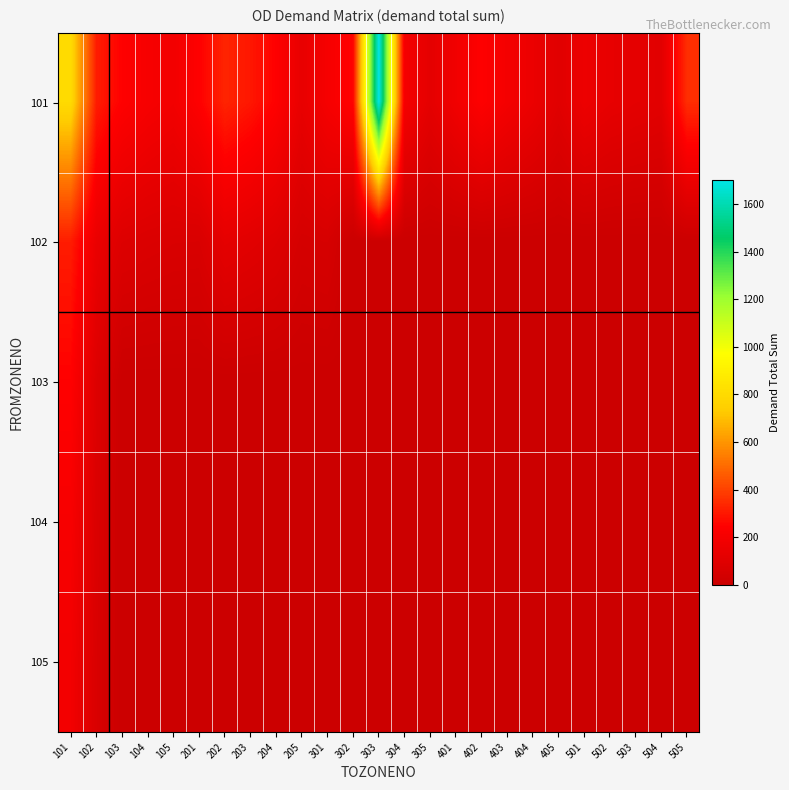

Which has a higher value, 103 or 201?

103